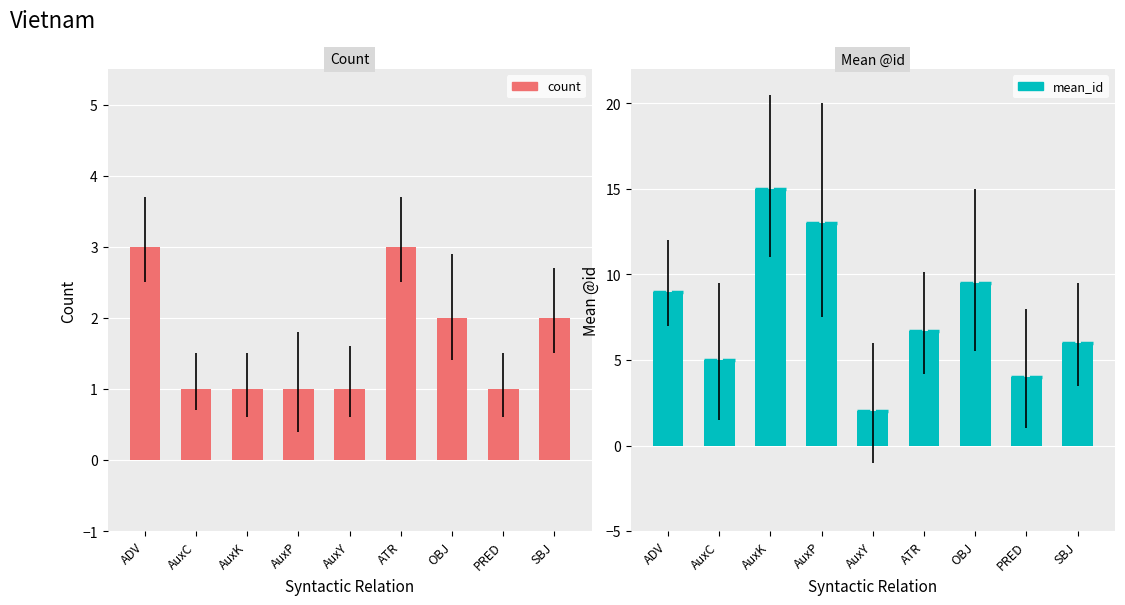

Reading right to left, what are all the values shown in this chart?

count: 2.0	1.0	2.0	3.0	1.0	1.0	1.0	1.0	3.0
mean_id: 6.0	4.0	9.5	6.7	2.0	13.0	15.0	5.0	9.0